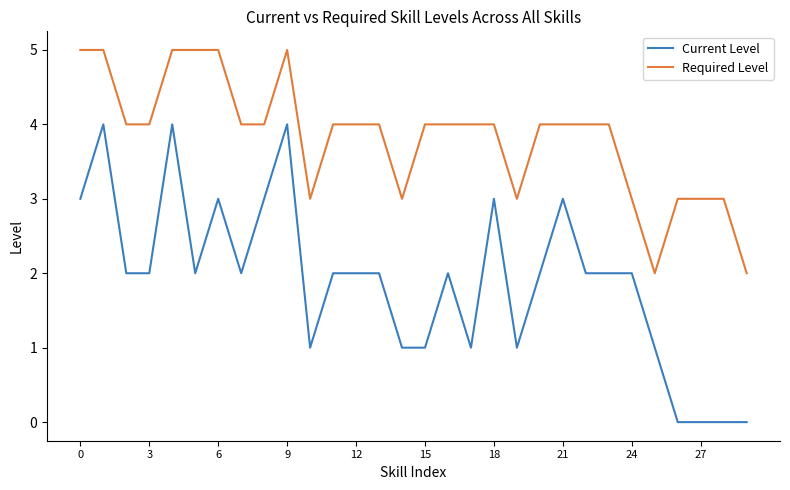

True or false: Current Level and Required Level intersect in this chart.

False